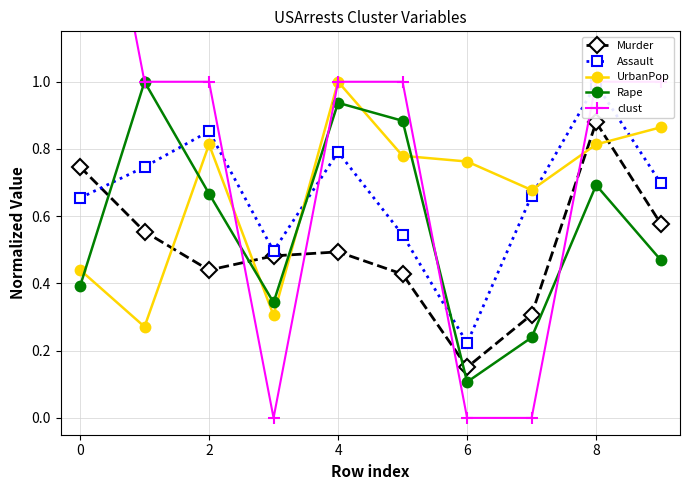

What is the sum of all clust values?

8.0